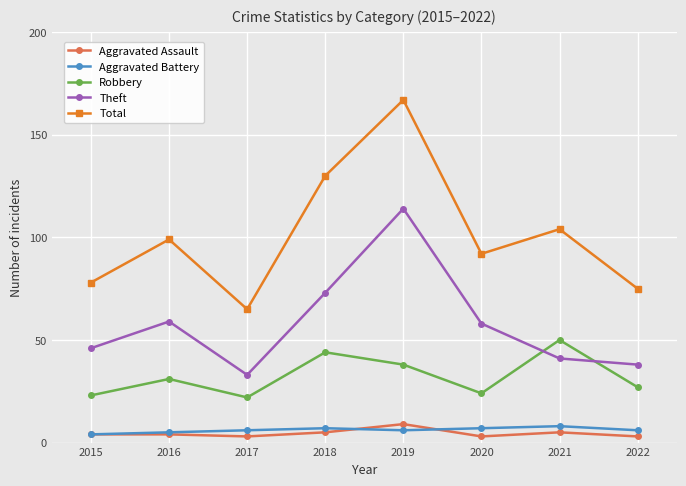

What is the average value of the Theft series?

58